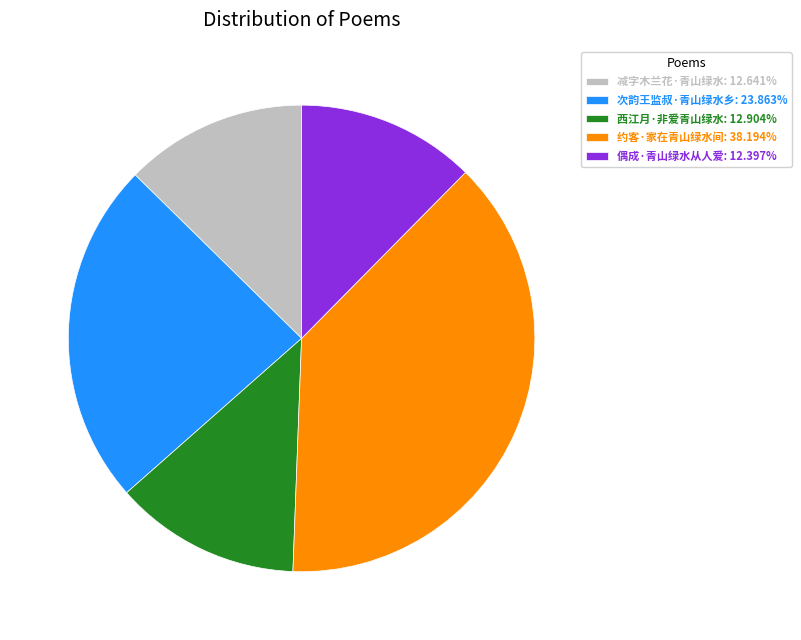

Do 西江月·非爱青山绿水: 12.904% and 减字木兰花·青山绿水: 12.641% together represent more than half of the pie?

No